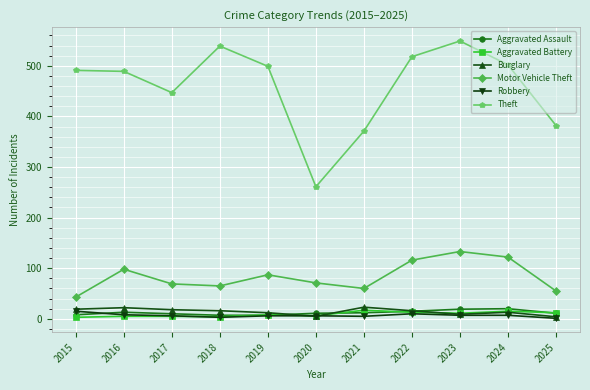

Between 2020 and 2021, which series saw the biggest shift?

Theft